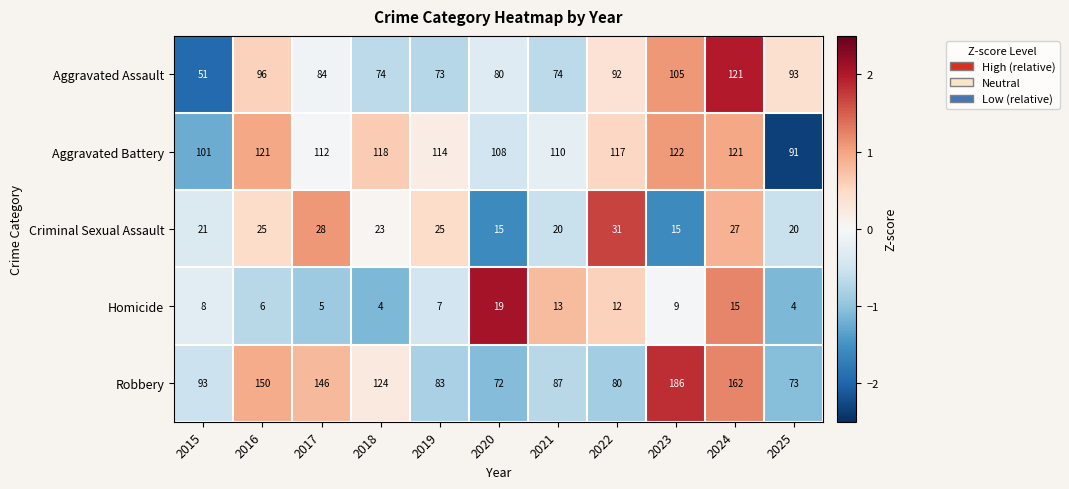

The Criminal Sexual Assault series shows 28 at 2017. True or false?

True